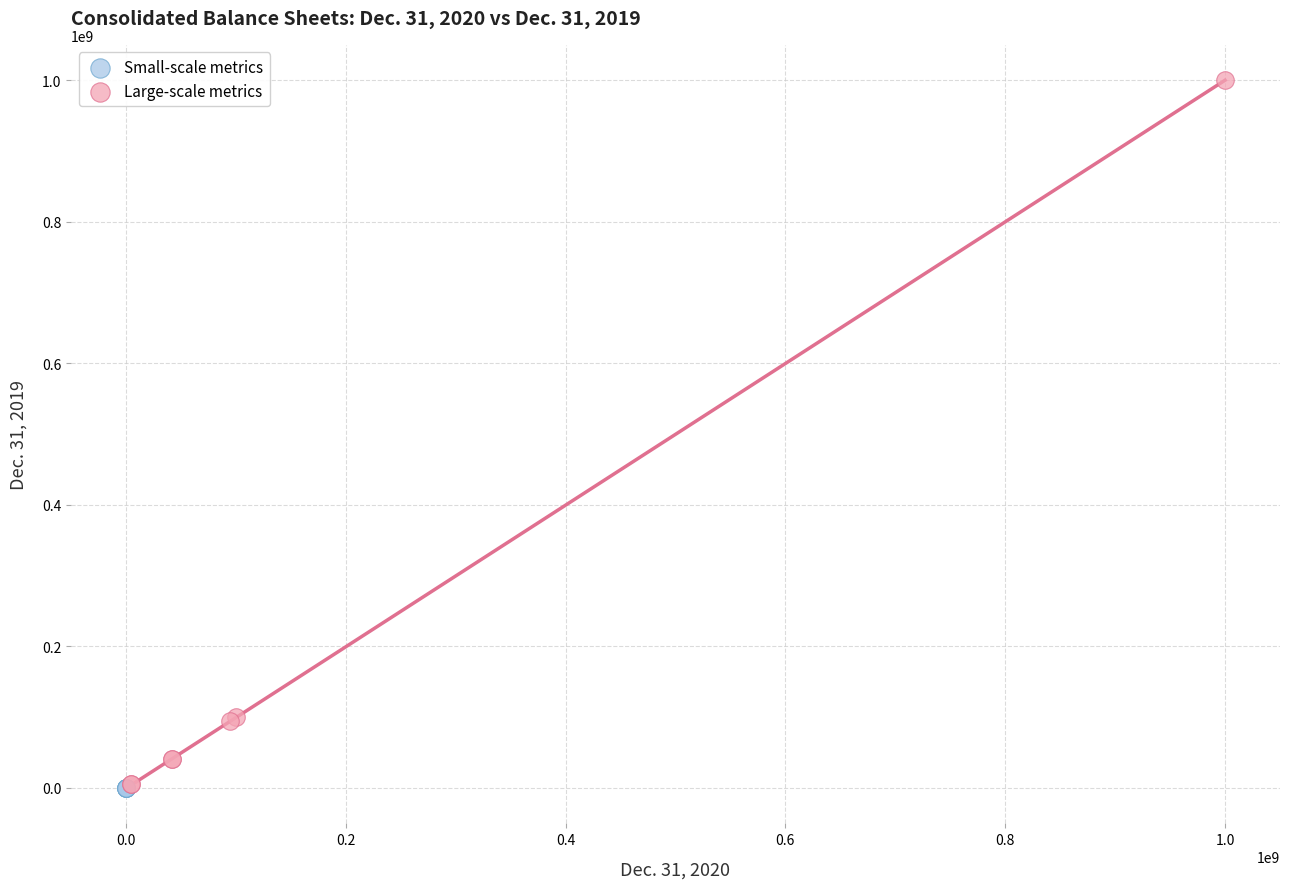

What are all the series names shown in the legend?

Small-scale metrics, Large-scale metrics